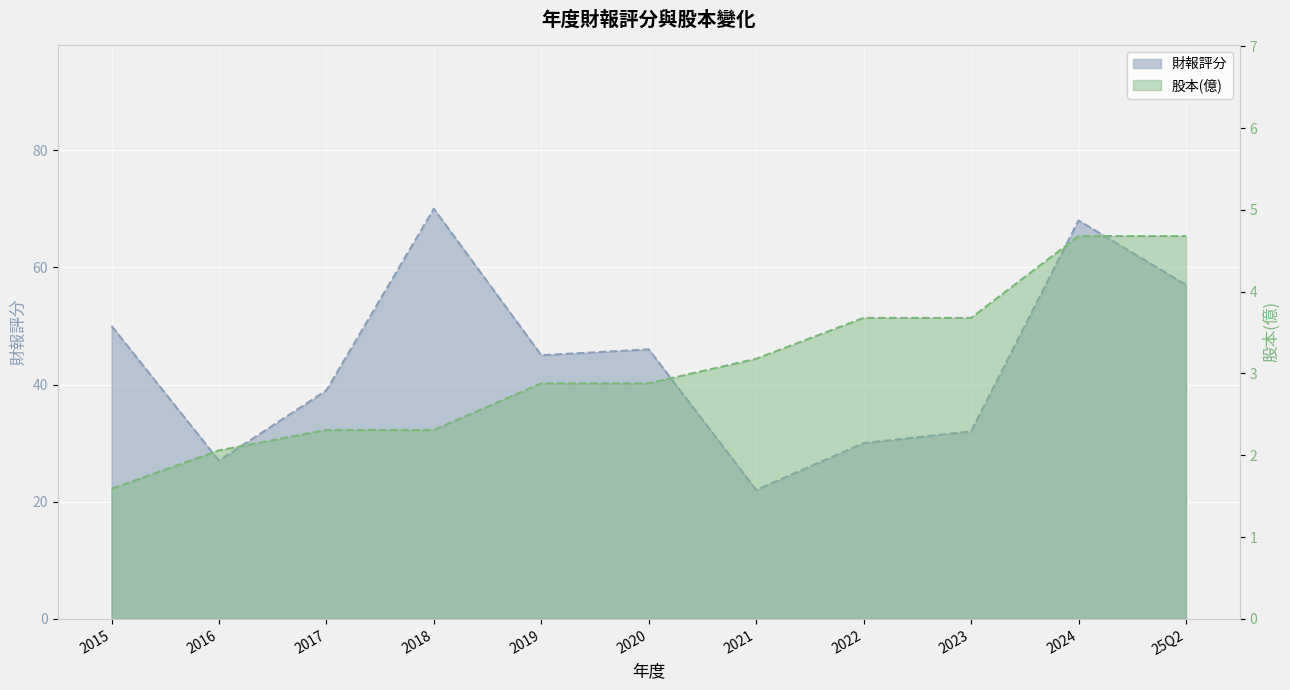

True or false: 財報評分 and 股本(億) cross at least once.

False